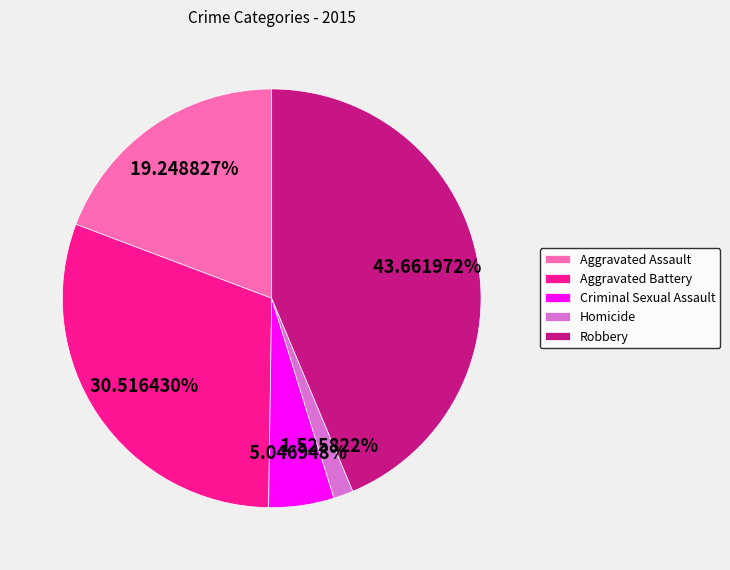

Combined, do Homicide and Aggravated Assault account for over 50%?

No